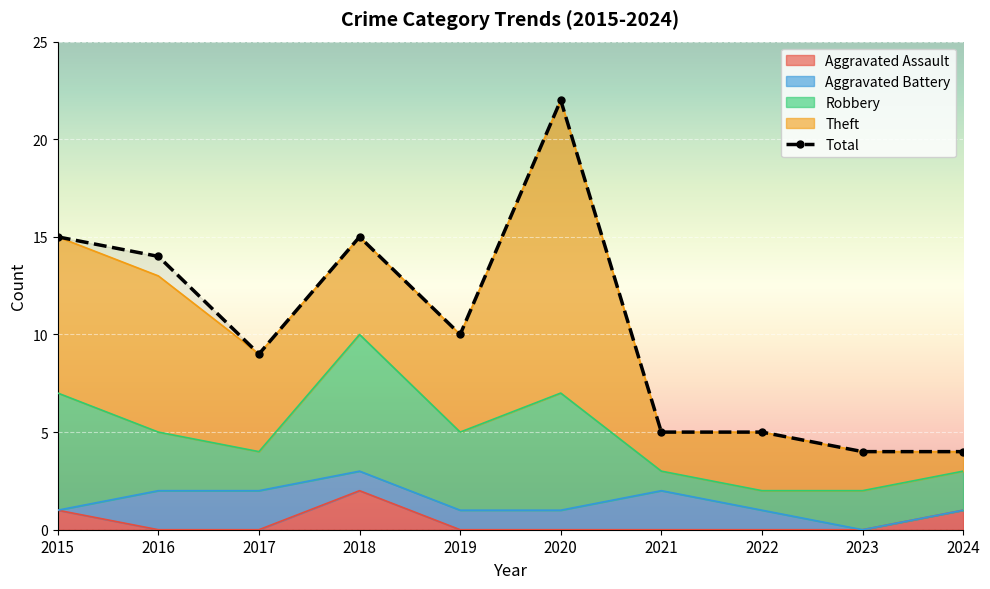

What is the value of the Theft point at the 10th from the left?

1